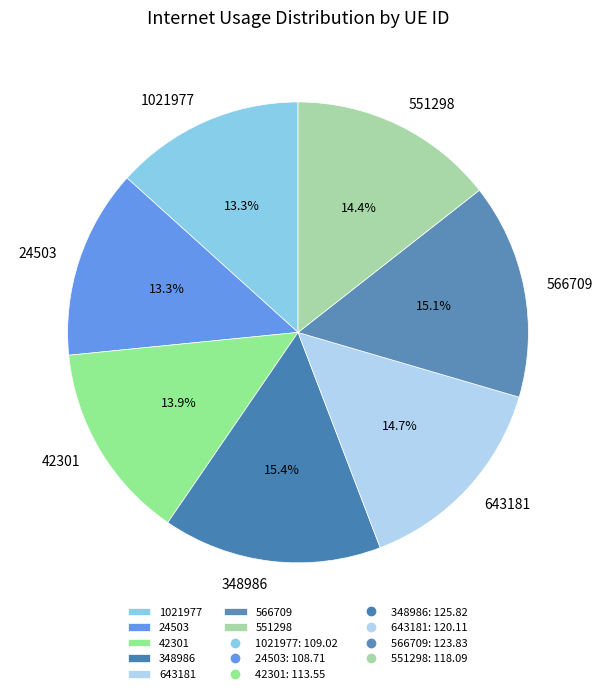

Approximately how many times larger is the value at 24503 compared to 643181?

0.9